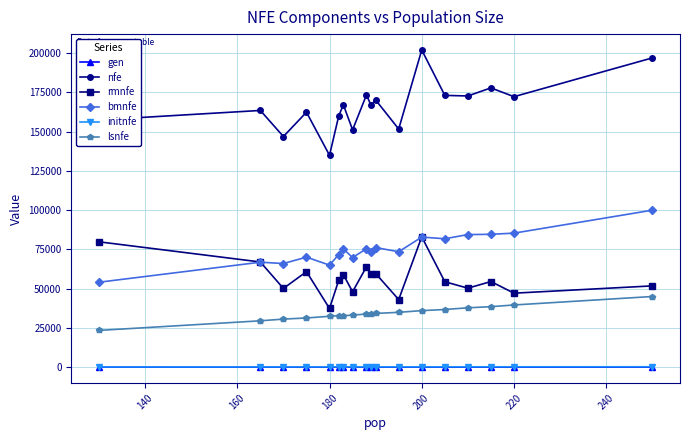

Which series has the widest spread of values?

nfe